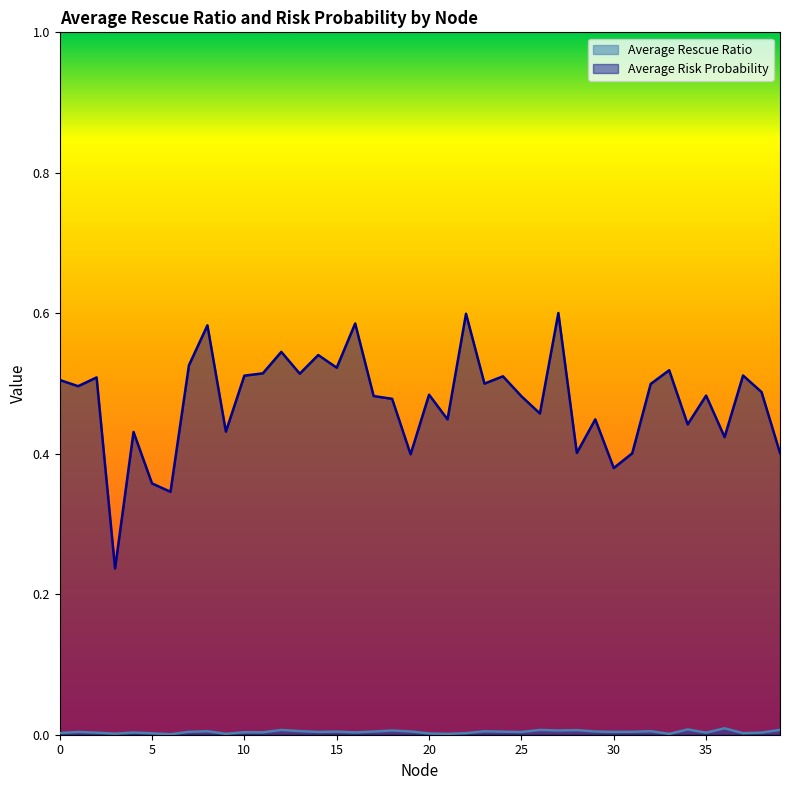

List the labels in order of Average Rescue Ratio value, smallest first.

6, 33, 21, 9, 3, 20, 5, 22, 37, 0, 2, 35, 38, 4, 16, 11, 10, 25, 1, 14, 30, 7, 31, 24, 15, 17, 29, 19, 23, 8, 32, 13, 18, 27, 28, 12, 26, 39, 34, 36